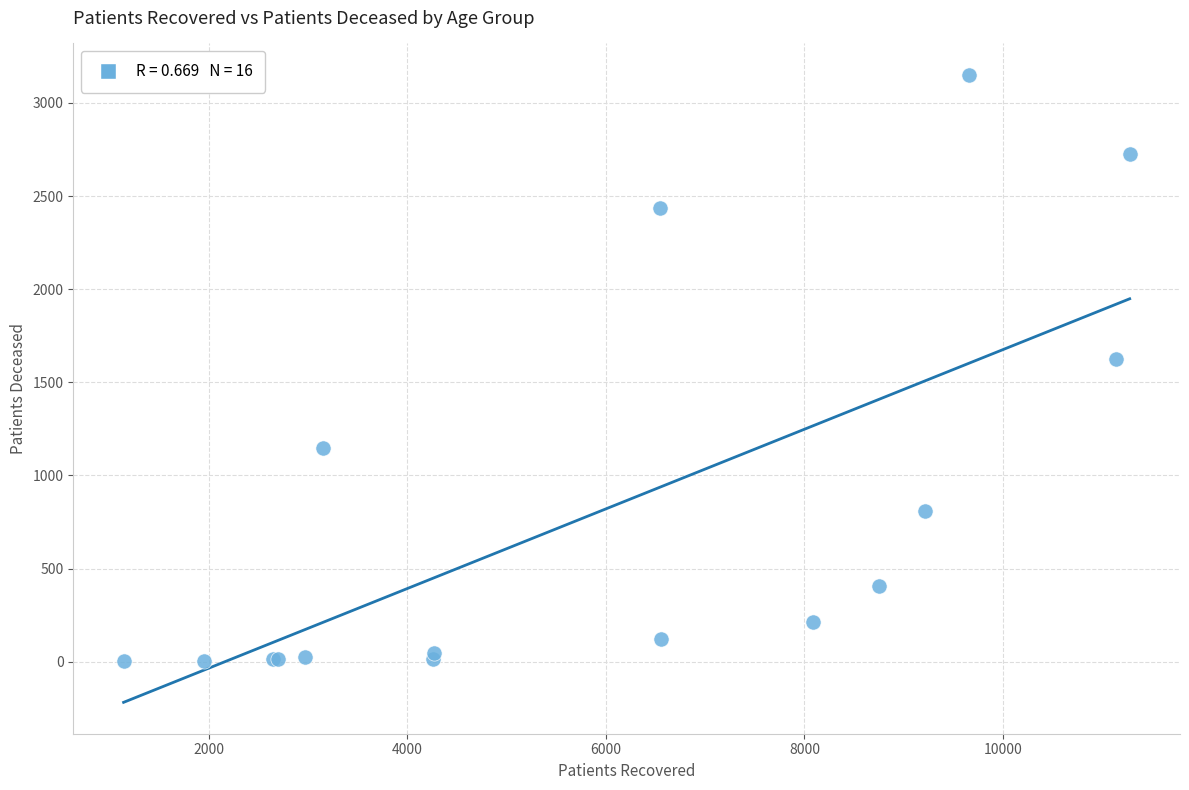

What Y value in the scatter plot is closest to 1577?

1626